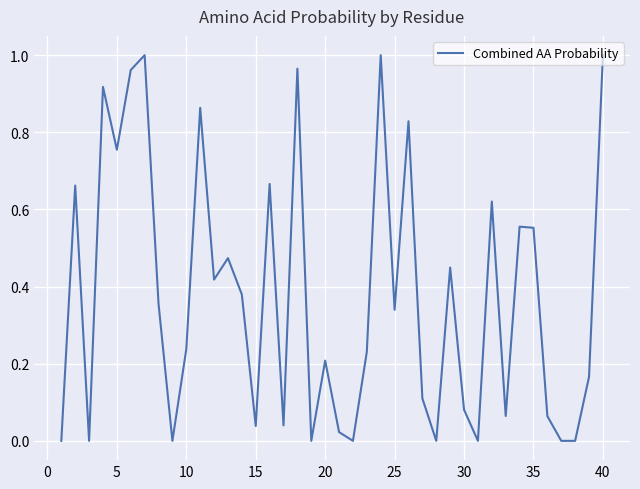

How many interior local peaks (higher than both neighbors) does the data have?

13